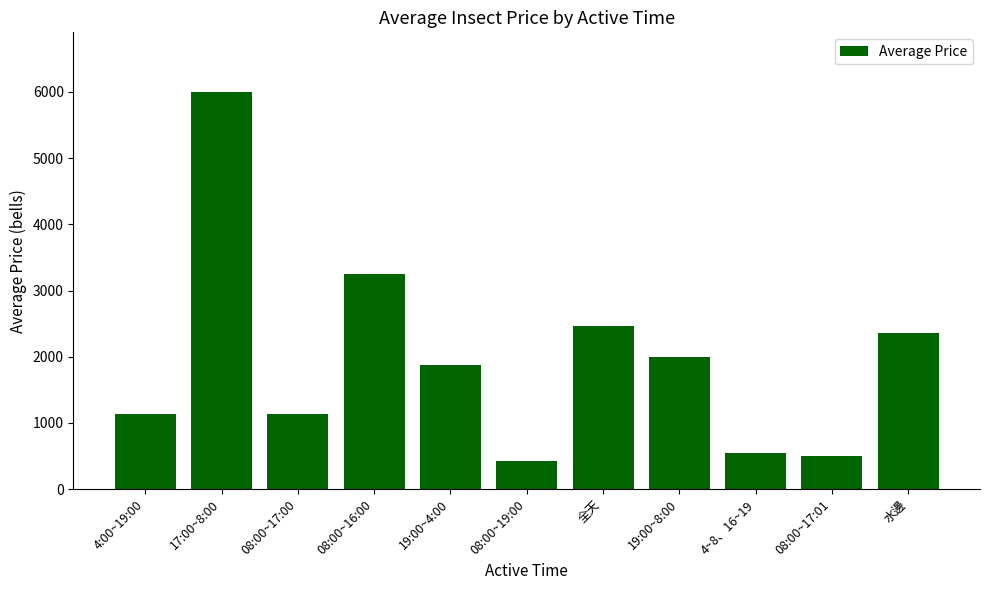

What is the label of the 7th bar from the left?

全天